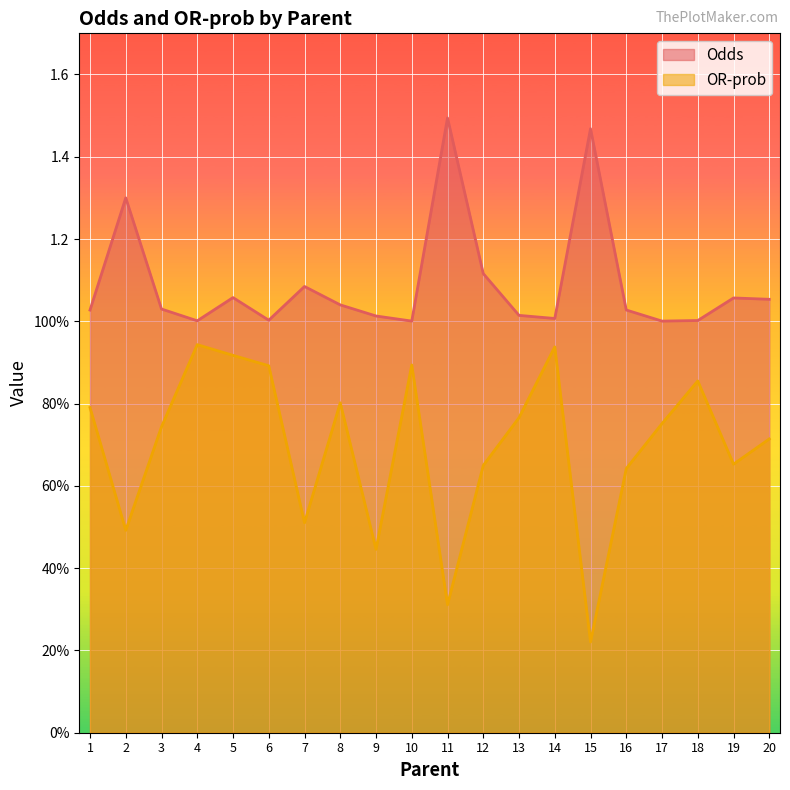

Is it true that OR-prob equals 0.3 at 11?

True